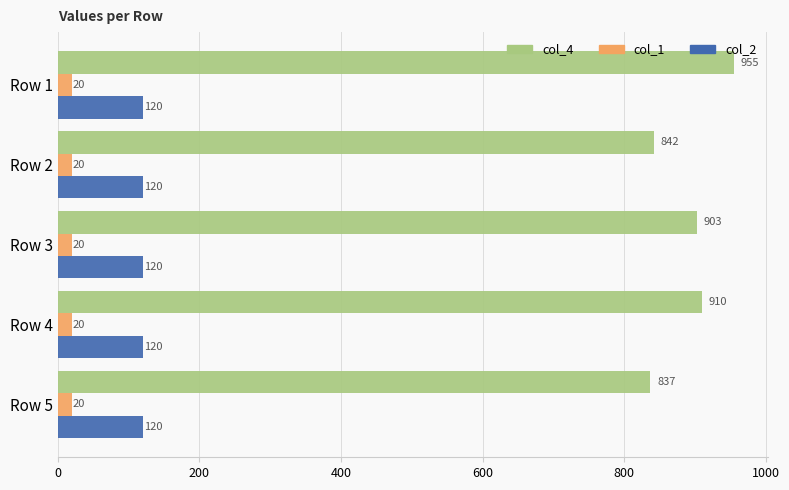

What is the approximate value of col_1 at Row 3?

20